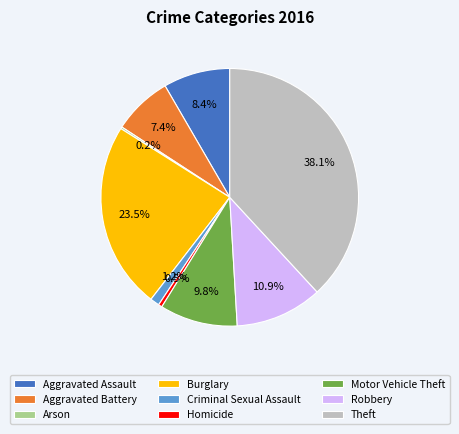

Which has a higher value, Motor Vehicle Theft or Criminal Sexual Assault?

Motor Vehicle Theft